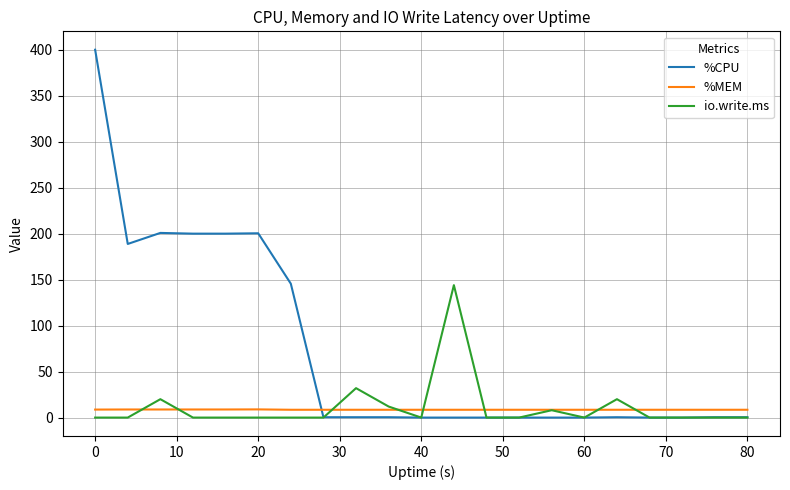

Which series has the widest spread of values?

%CPU